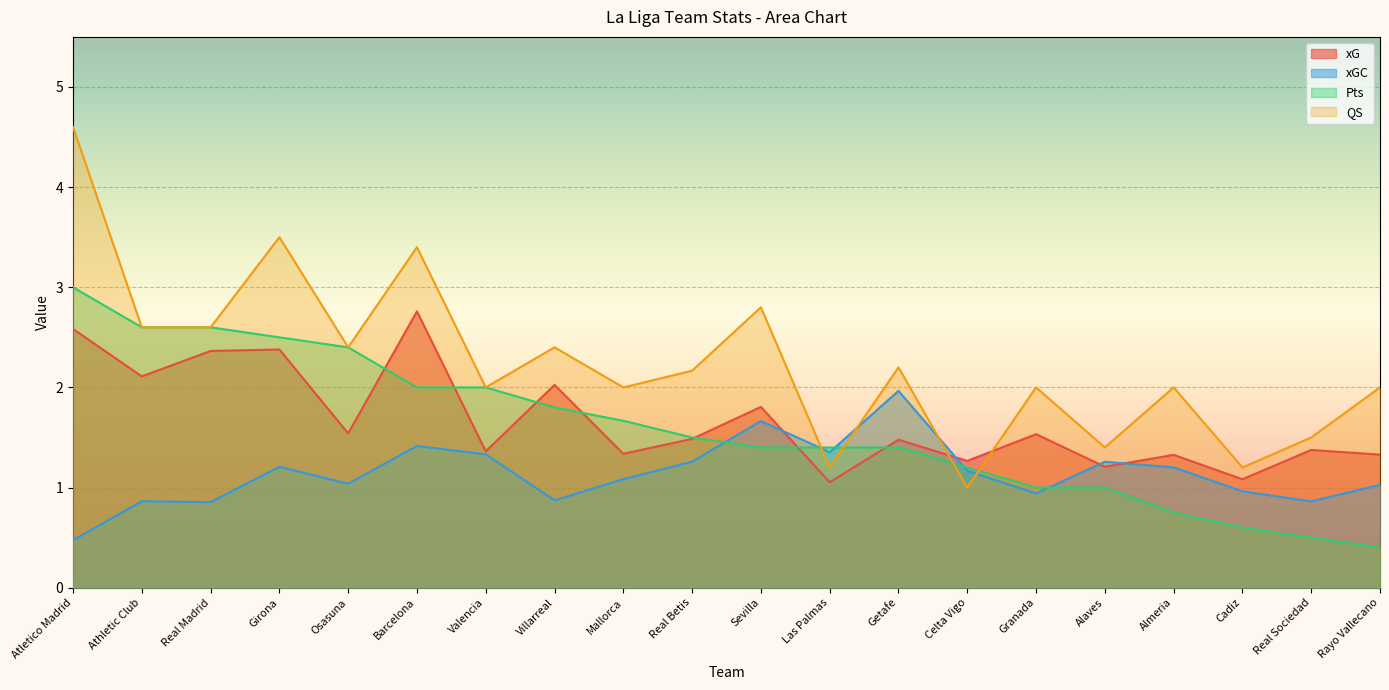

What is the average value of the QS series?

2.2